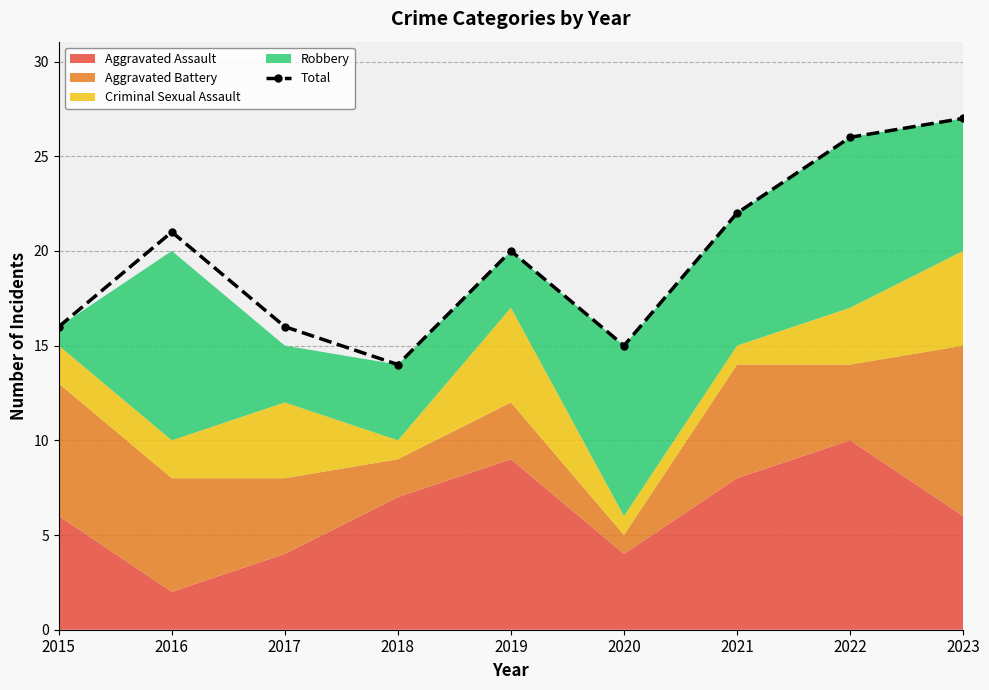

List the labels in order of value, smallest first.

2018, 2020, 2015, 2017, 2019, 2016, 2021, 2022, 2023